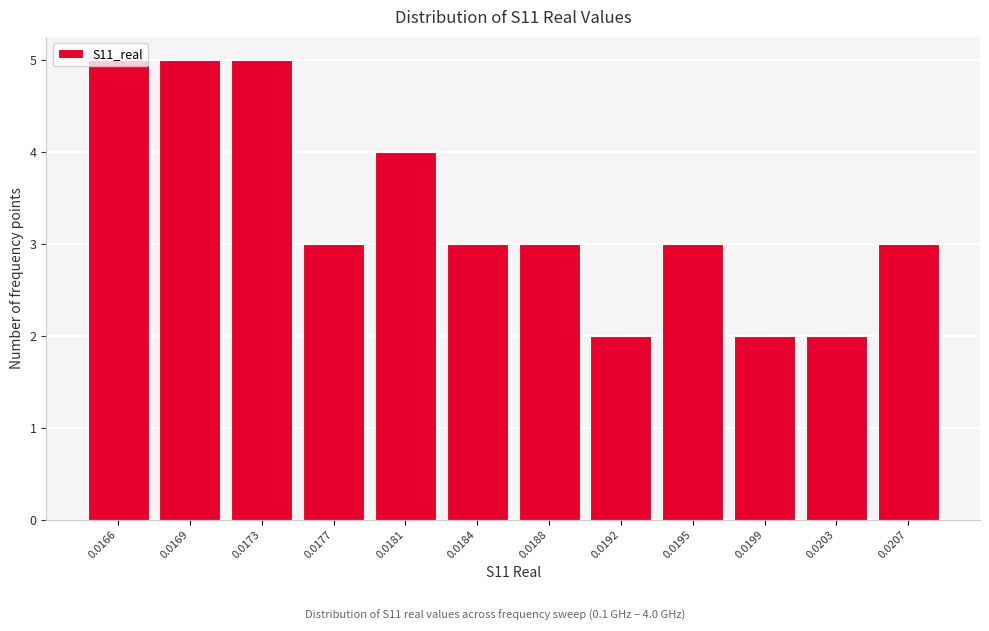

The value at 0.0169 is 5. True or false?

True